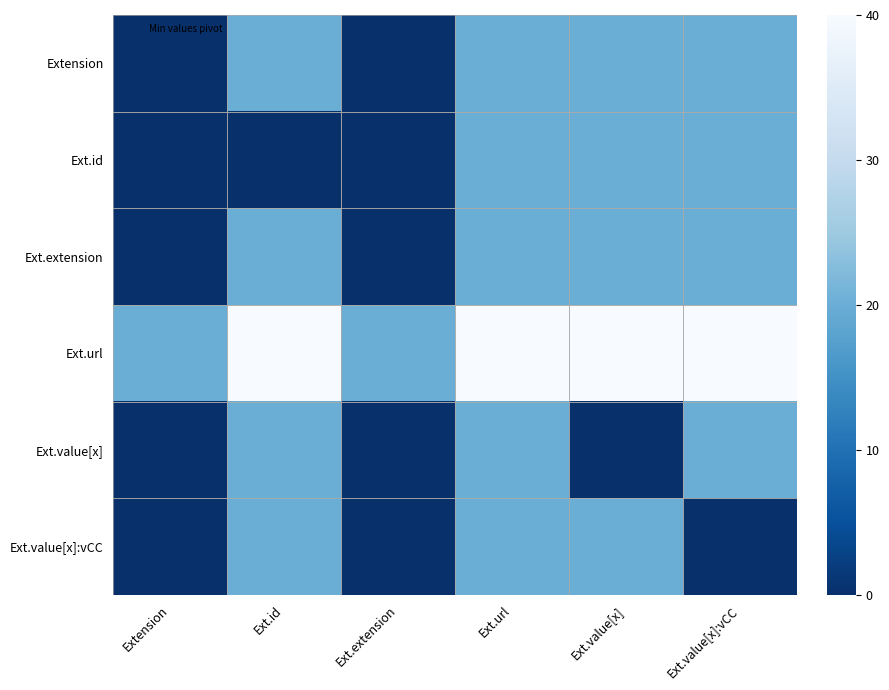

List the series in order of their peak value, lowest first.

Extension, Ext.id, Ext.extension, Ext.value[x], Ext.value[x]:vCC, Ext.url